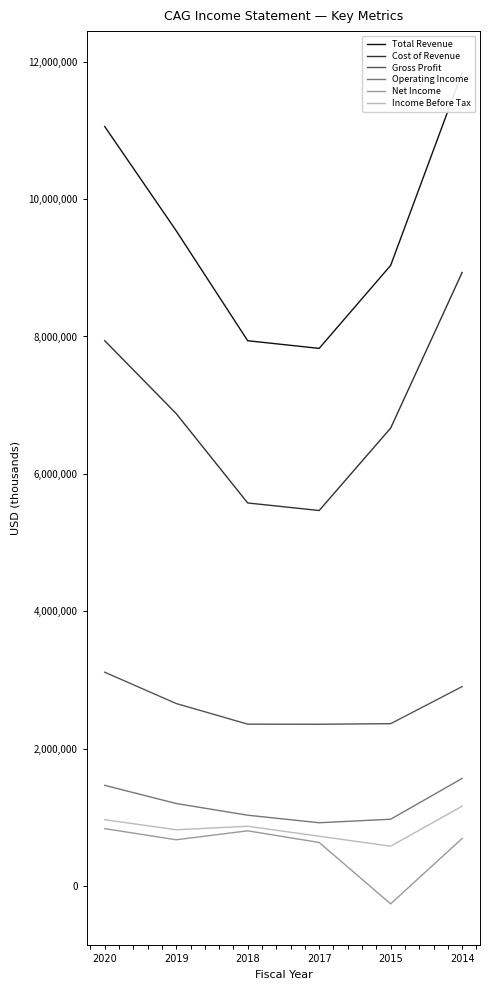

Does the chart display data point markers on the line(s)?

No